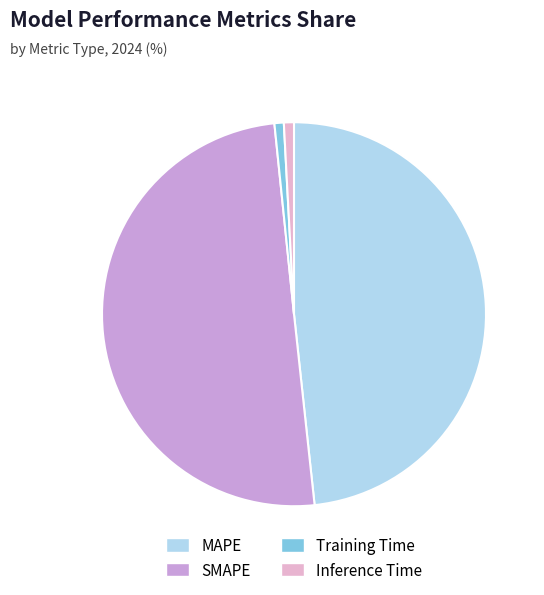

Rank the categories by value from lowest to highest.

Training Time, Inference Time, MAPE, SMAPE